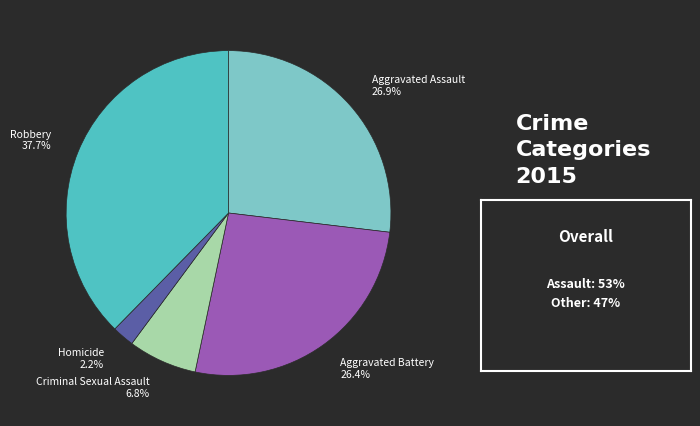

To the nearest percent, what is the difference between the Aggravated Battery and Robbery slice percentages?

11%